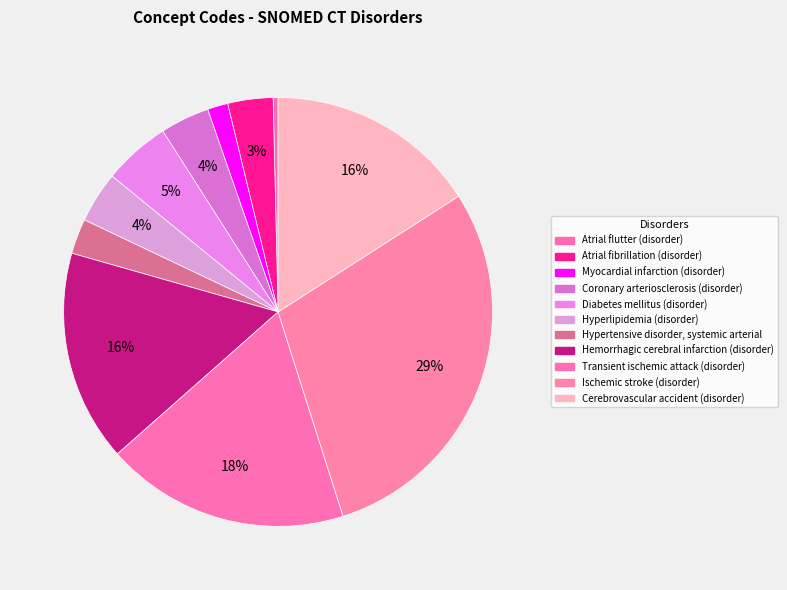

Between Diabetes mellitus (disorder) and Hyperlipidemia (disorder), which is larger?

Diabetes mellitus (disorder)